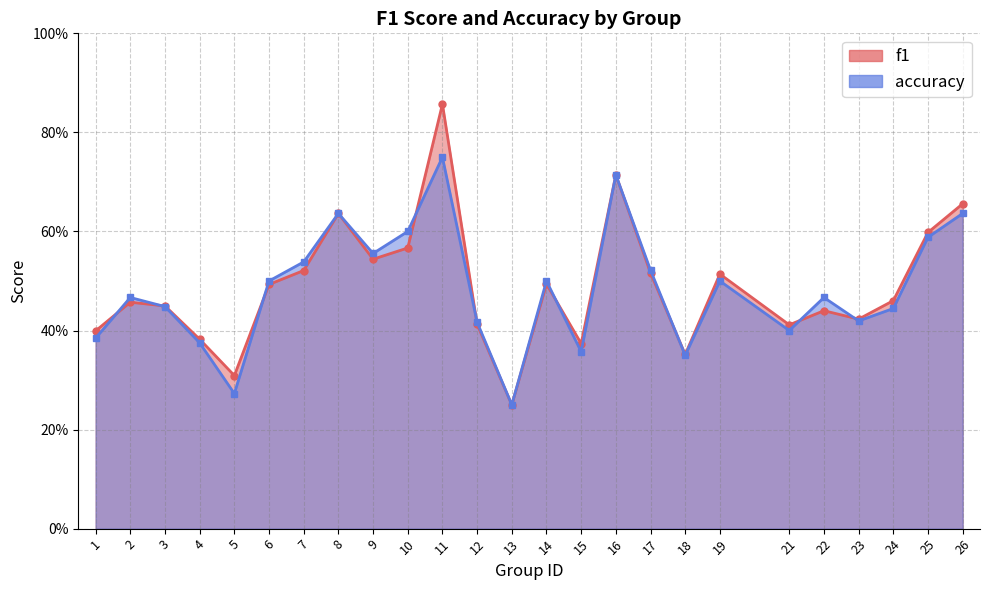

At how many categories does at least one series exceed 0?

25